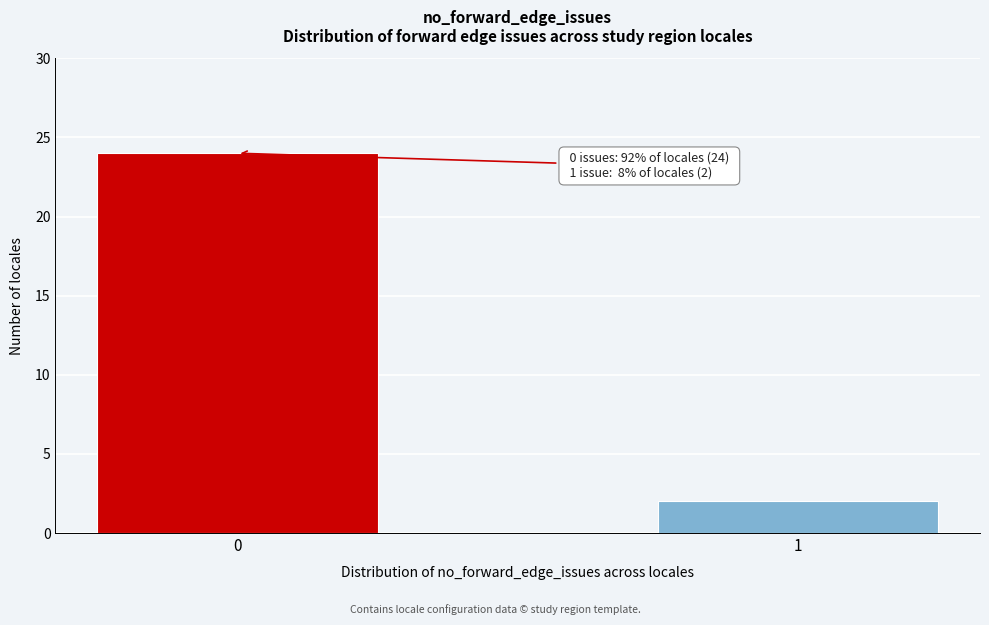

Reading left to right, transcribe all the data shown in this chart.

24	2